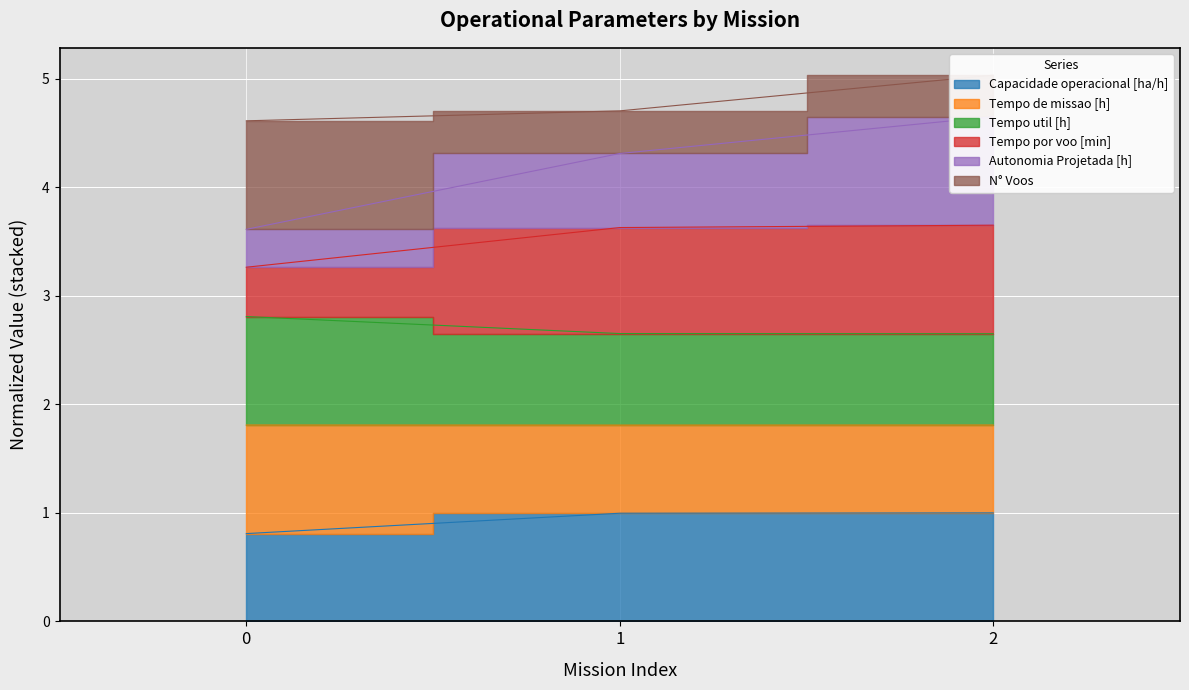

Which has a higher value, 1 or 0?

1